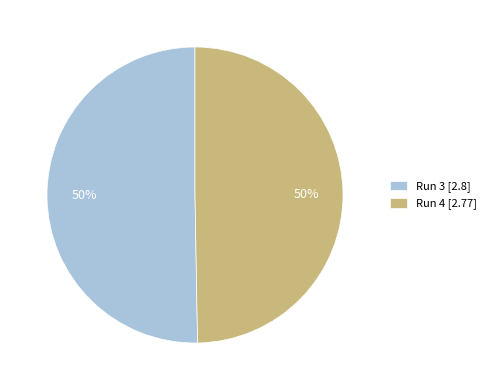

Count the number of slices in the pie.

2